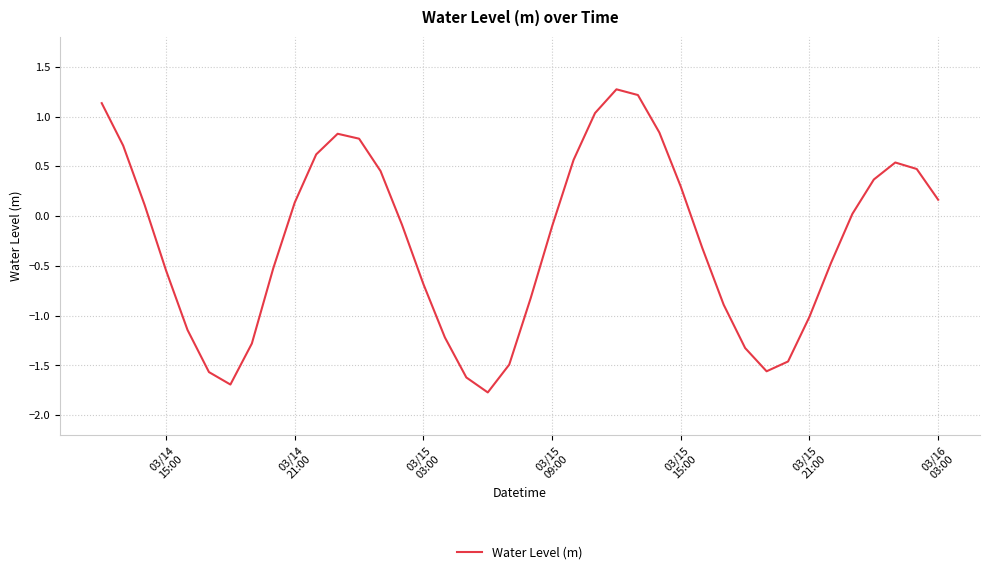

What is the difference between the maximum and minimum values?

3.0